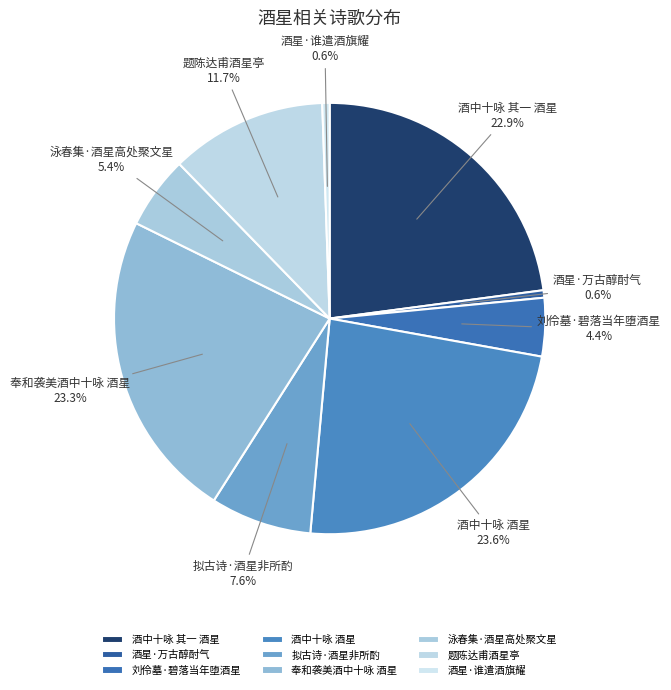

Does any single category account for the majority?

No